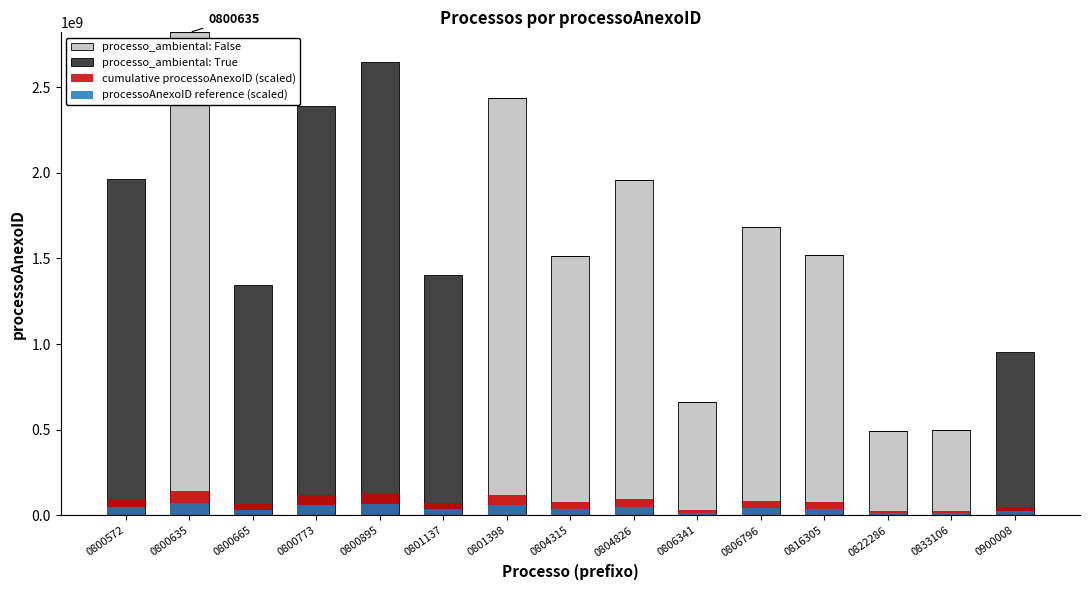

The cumulative processoAnexoID (scaled) series shows 67359821.2 at 0800665. True or false?

True